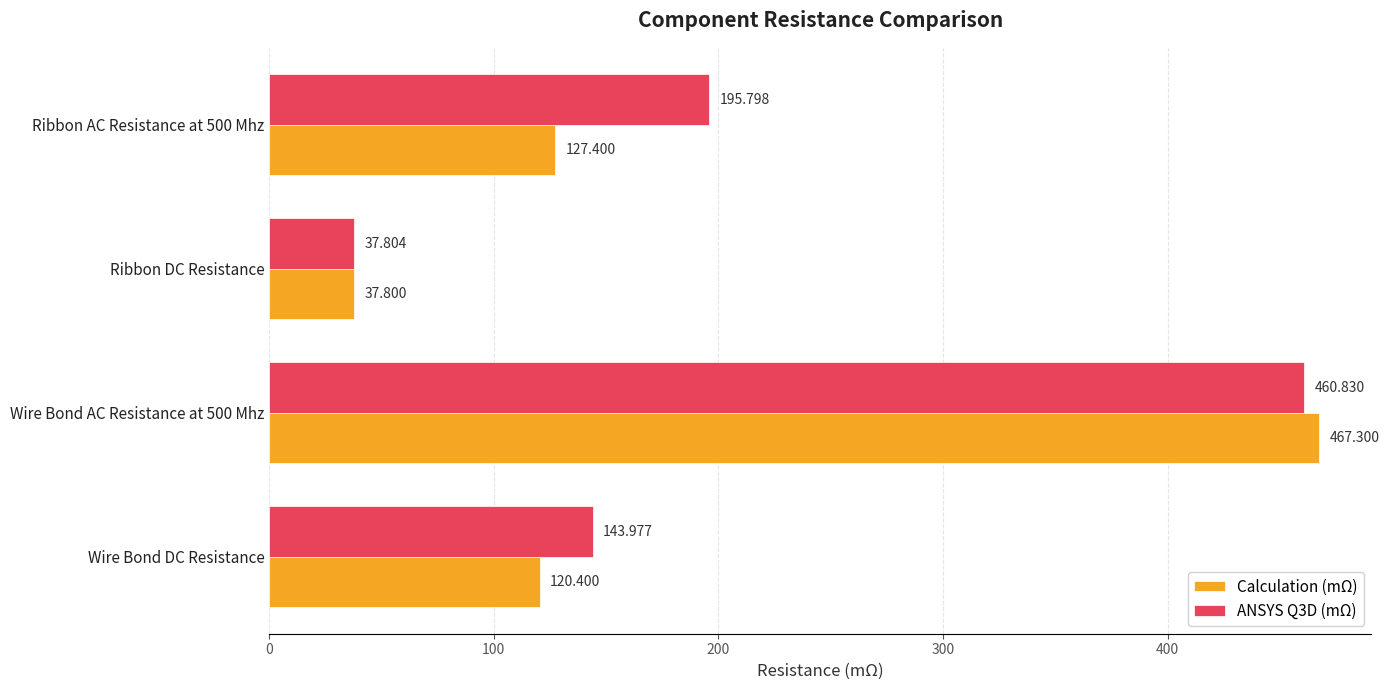

Between Wire Bond AC Resistance at 500 Mhz and Ribbon AC Resistance at 500 Mhz, which series saw the biggest shift?

Calculation (mΩ)